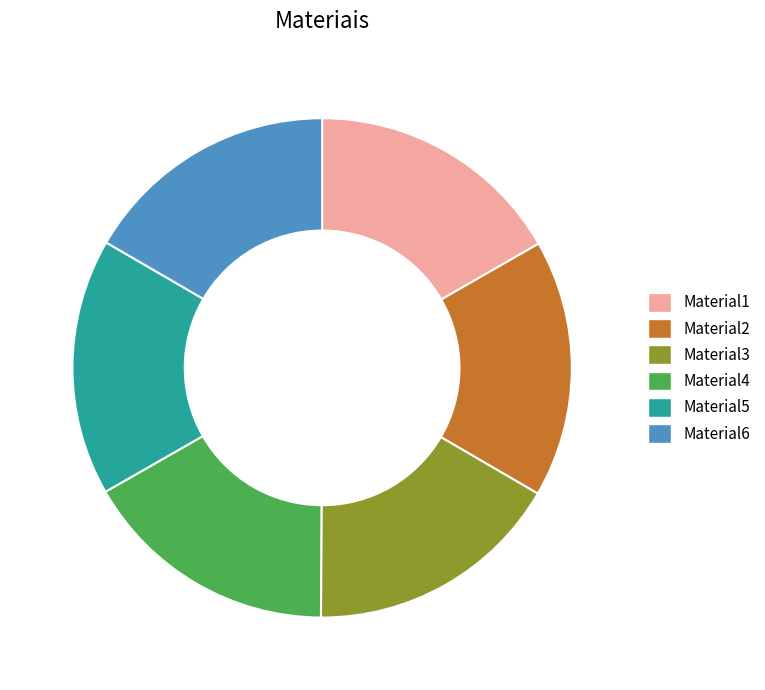

Is it true that Material6 is 17% of the pie?

True